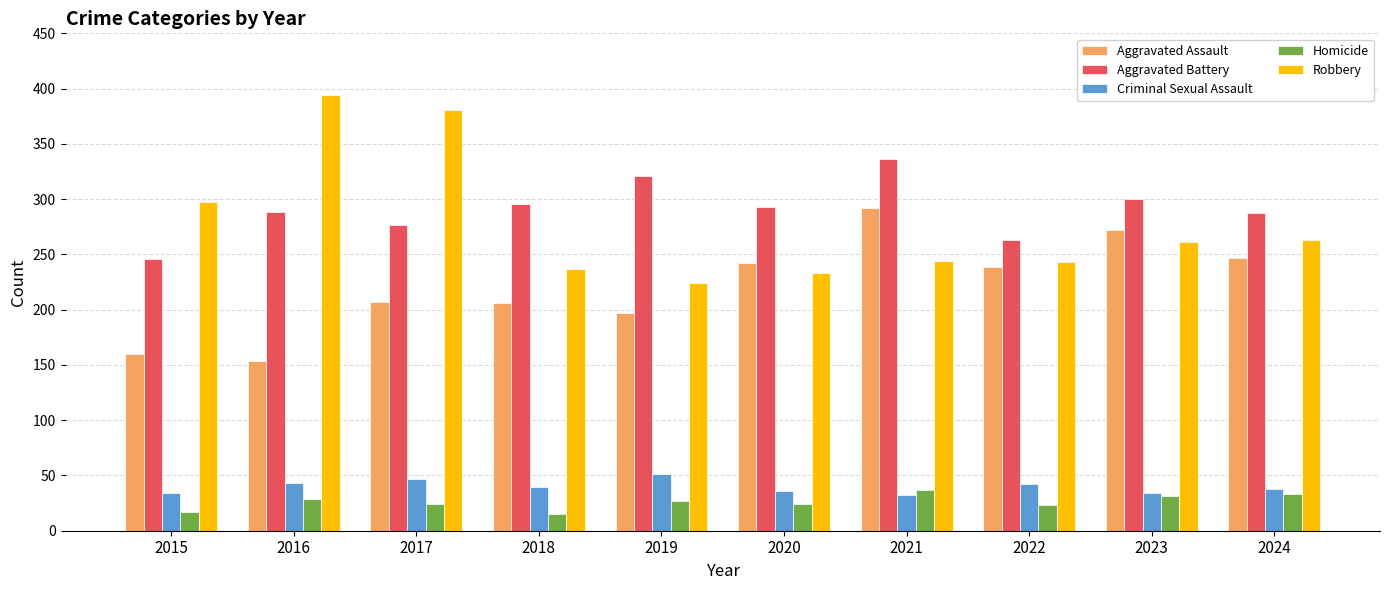

What is the average value of the Aggravated Assault series?

222